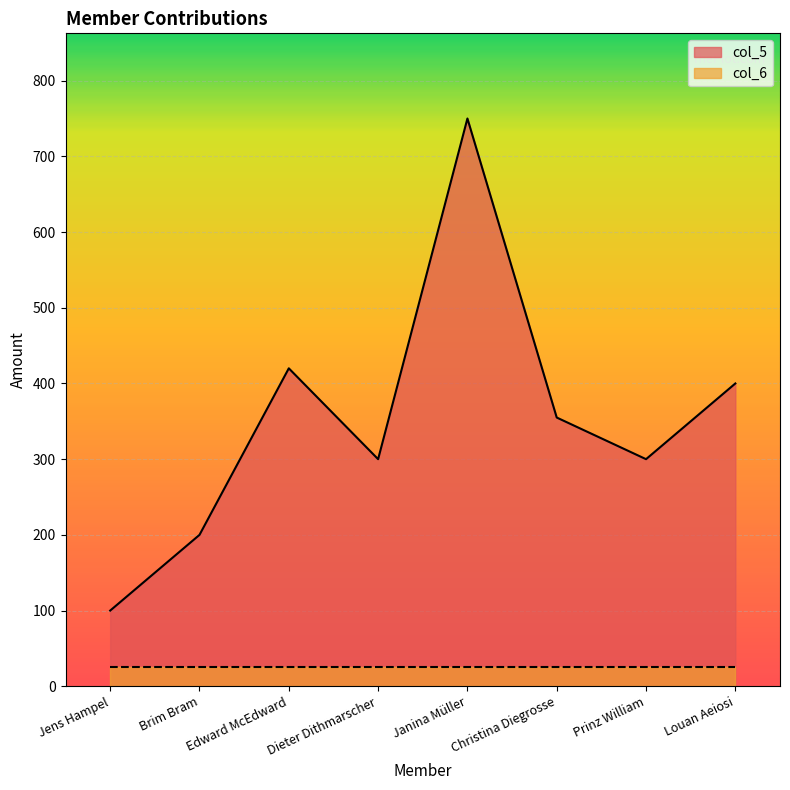

What is the approximate value at Prinz William, to the nearest 100?

300